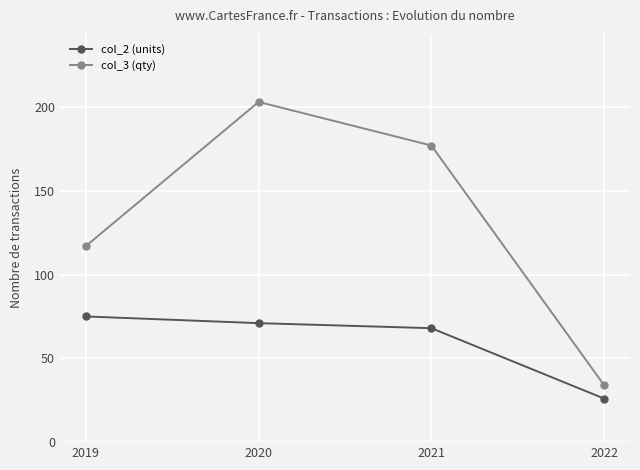

Which series has the largest total across all categories?

col_3 (qty)